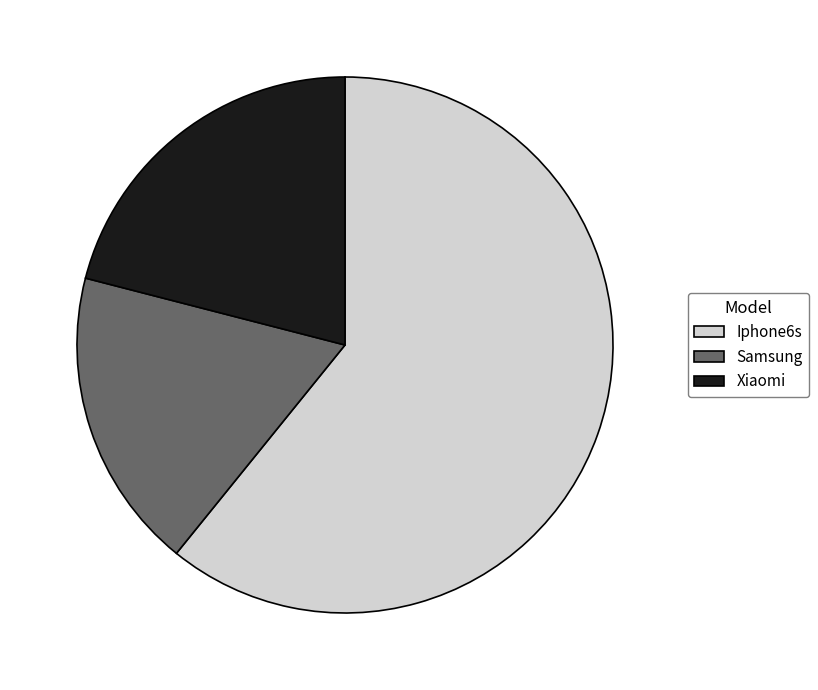

The Iphone6s slice represents 68% of the pie. True or false?

False